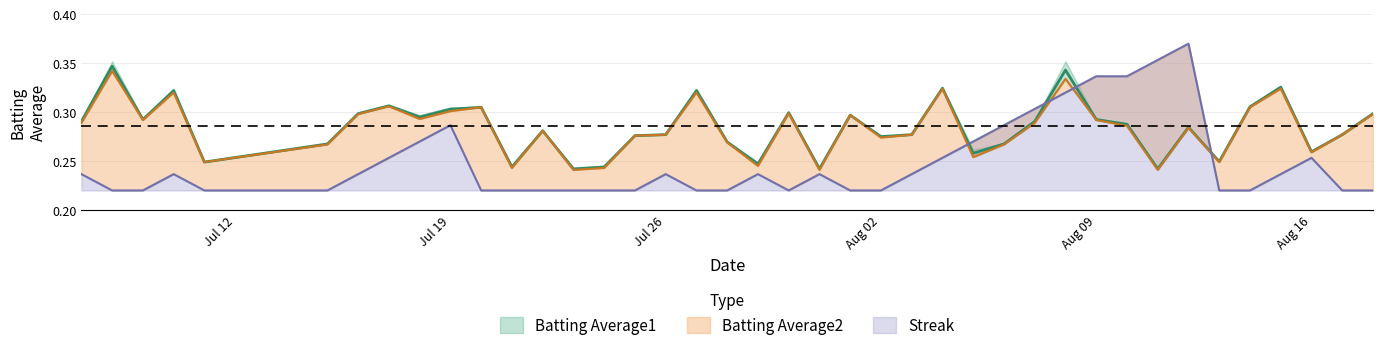

What value does the Batting Average1 series have at 2010-07-22?

0.3